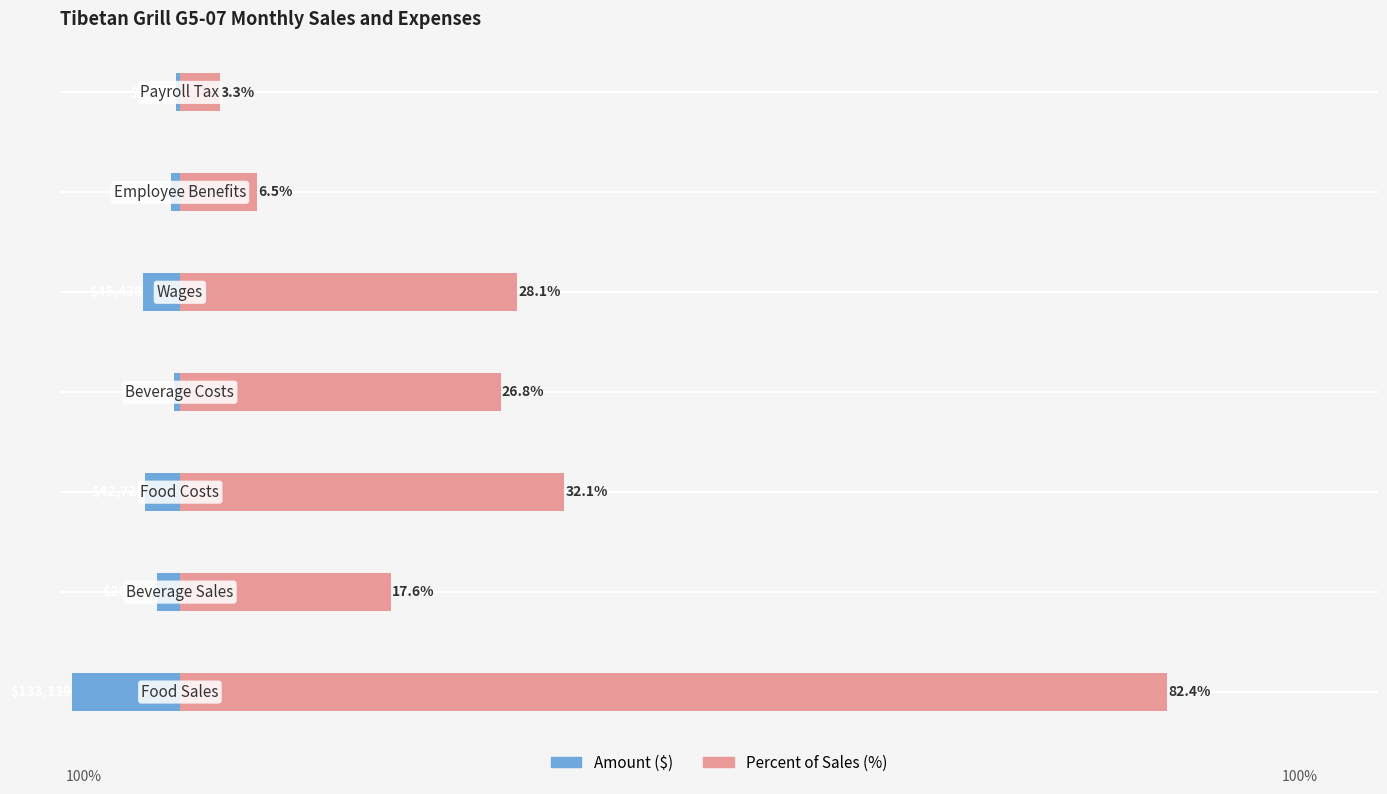

What is the sum of all Percent of Sales (%) values?

196.7